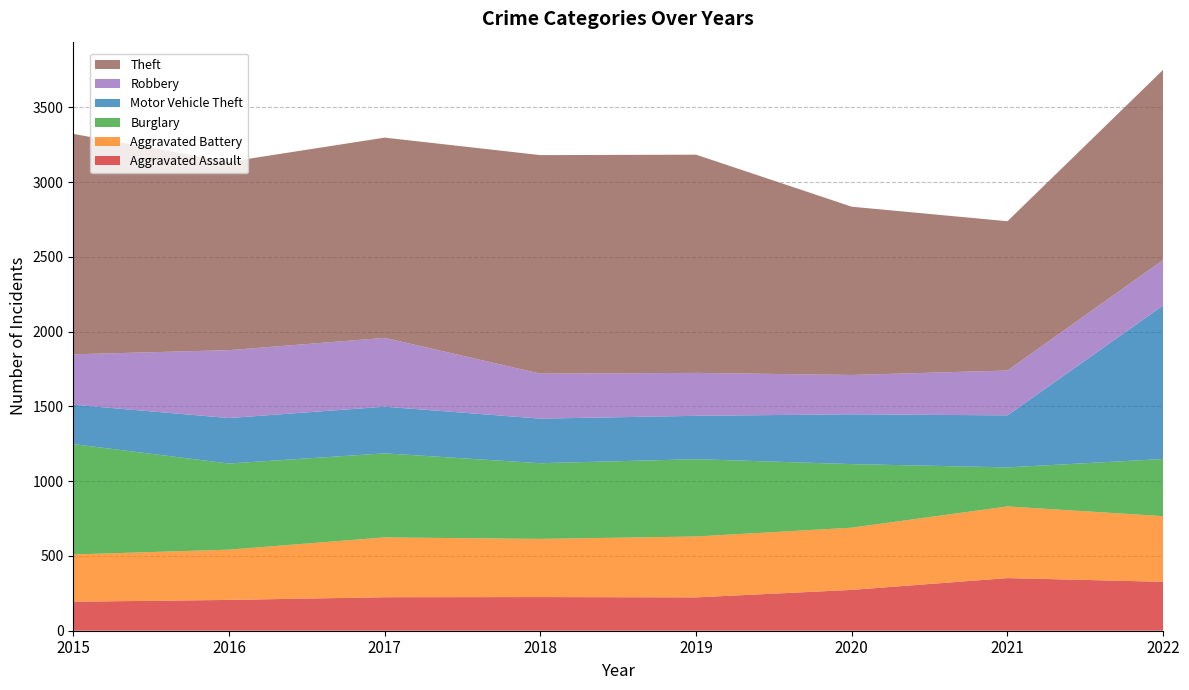

Reading left to right, what are all the values shown in this chart?

Aggravated Assault: 194	206	224	225	223	273	352	327
Aggravated Battery: 316	336	400	389	407	416	479	439
Burglary: 738	576	562	506	517	425	261	382
Motor Vehicle Theft: 263	304	312	298	290	333	348	1027
Robbery: 337	454	460	301	287	263	300	304
Theft: 1474	1259	1339	1461	1459	1125	998	1272